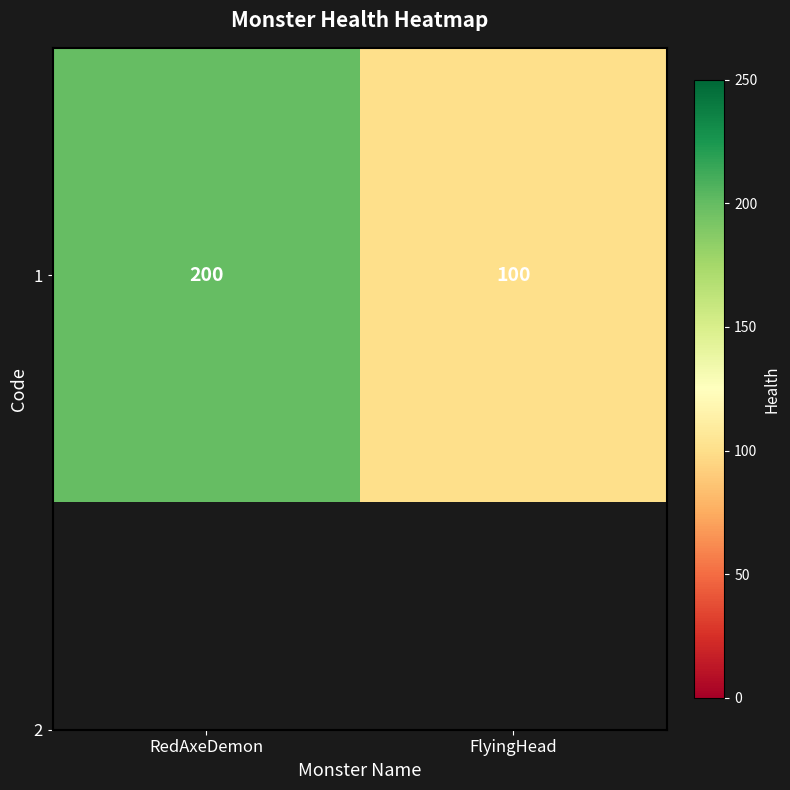

What is the sum of all values?

300